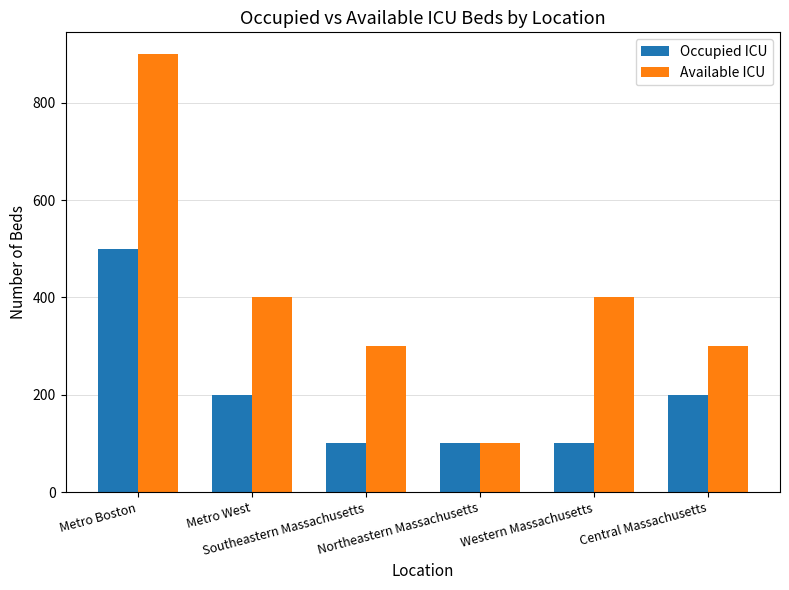

What is the highest value of the Occupied ICU series?

500